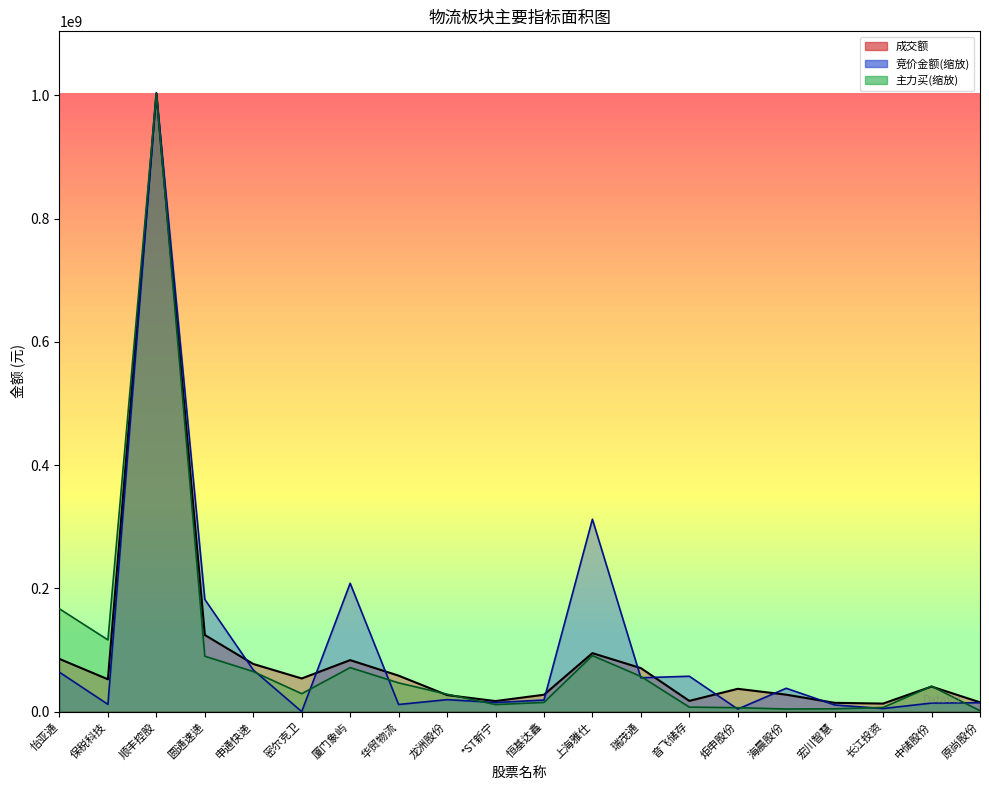

What position from the left is 顺丰控股?

3